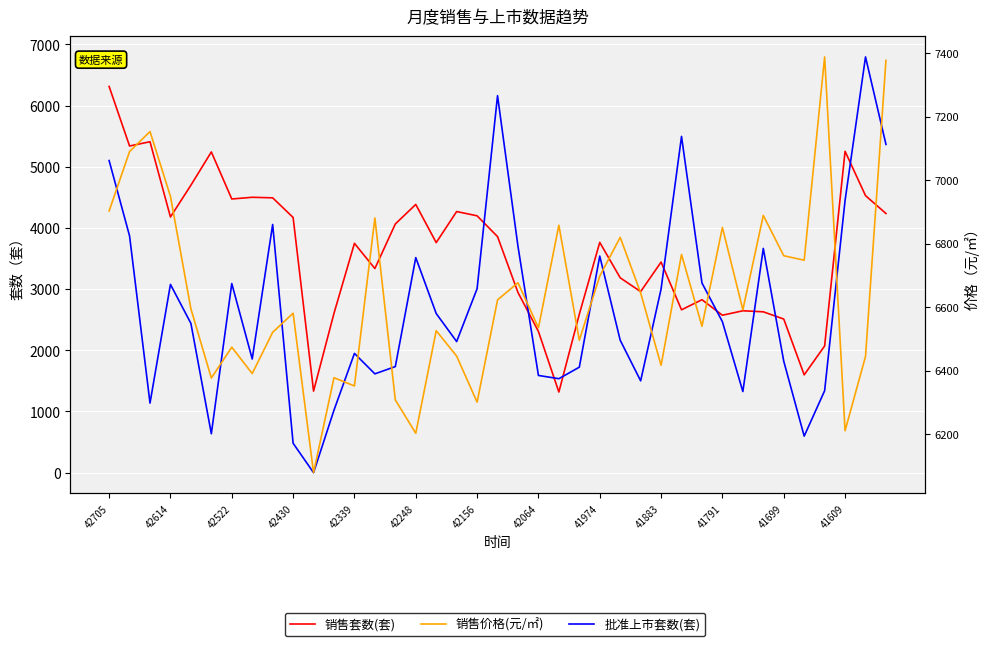

Rank the series at 42614 from lowest to highest value.

批准上市套数(套), 销售套数(套), 销售价格(元/㎡)